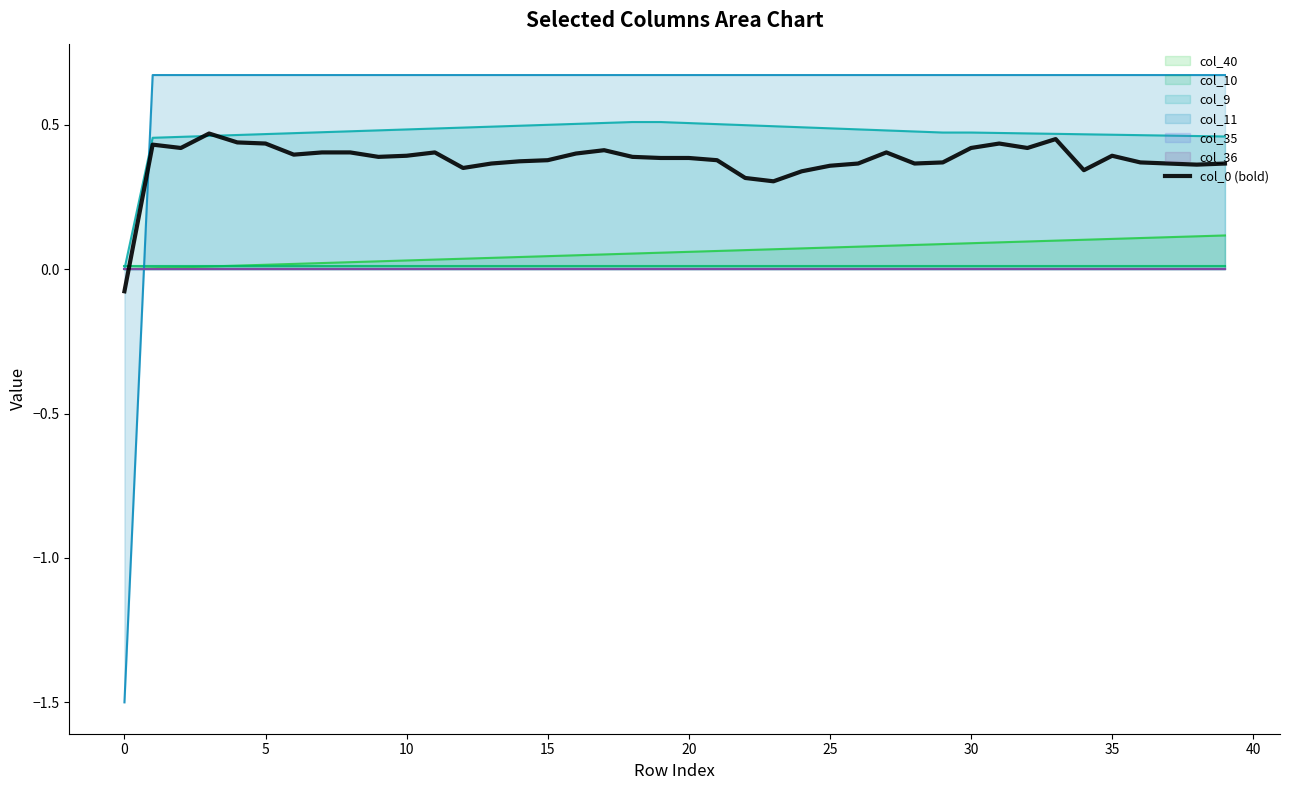

The value at 25 is 0.4. True or false?

True